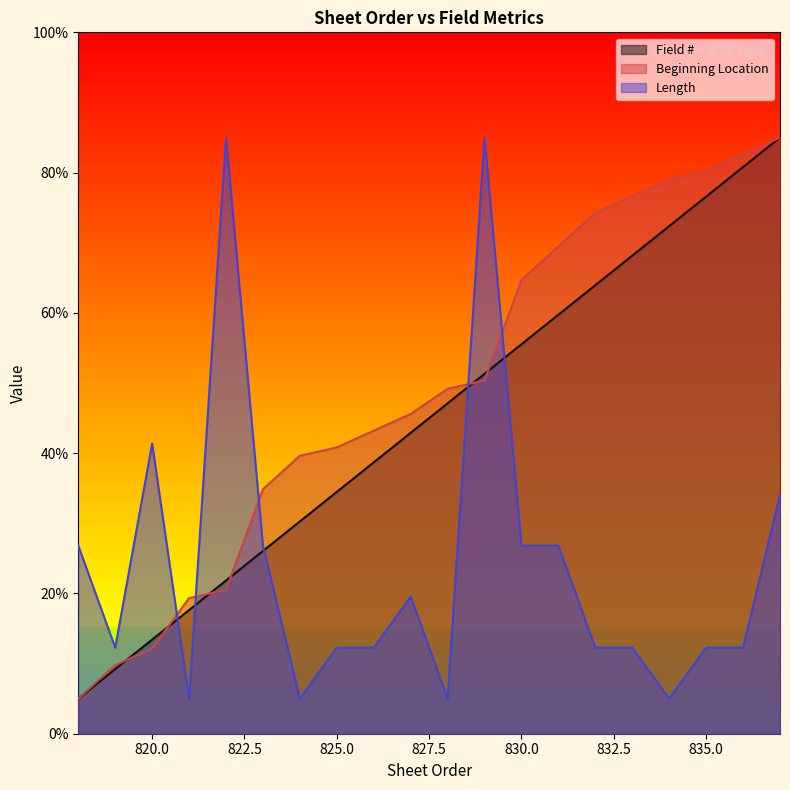

True or false: Length has a value of 26.8 at 818.

True